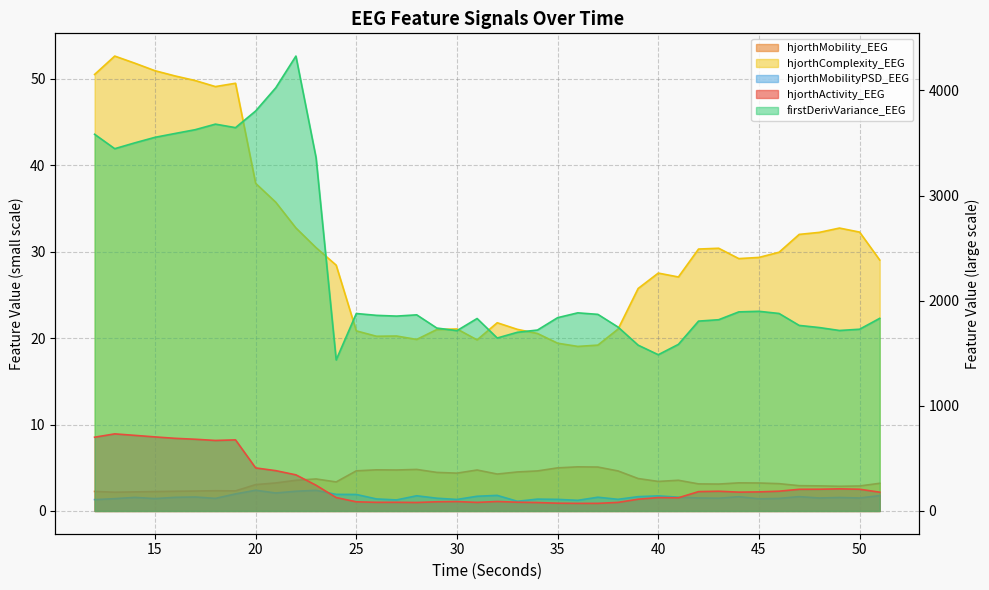

Reading right to left, what are all the values shown in this chart?

hjorthActivity_EEG: 51=178.8	50=206.7	49=210.3	48=206.8	47=206.1	46=188.1	45=181.3	44=179.2	43=187.7	42=184.0	41=125.6	40=127.3	39=112.0	38=81.6	37=72.5	36=72.3	35=74.0	34=80.2	33=83.4	32=90.2	31=81.6	30=89.5	29=87.4	28=80.8	27=82.5	26=82.2	25=87.1	24=127.5	23=244.9	22=343.6	21=383.5	20=409.5	19=676.1	18=670.6	17=682.1	16=690.9	15=704.4	14=719.0	13=733.2	12=701.5
hjorthMobility_EEG: 51=3.2	50=2.9	49=2.9	48=2.9	47=2.9	46=3.2	45=3.2	44=3.3	43=3.1	42=3.1	41=3.6	40=3.4	39=3.8	38=4.6	37=5.1	36=5.1	35=5.0	34=4.6	33=4.5	32=4.3	31=4.7	30=4.4	29=4.5	28=4.8	27=4.7	26=4.8	25=4.6	24=3.4	23=3.7	22=3.5	21=3.2	20=3.0	19=2.3	18=2.3	17=2.3	16=2.3	15=2.2	14=2.2	13=2.2	12=2.3
hjorthComplexity_EEG: 51=29.0	50=32.2	49=32.7	48=32.2	47=32.0	46=29.9	45=29.3	44=29.2	43=30.4	42=30.3	41=27.1	40=27.5	39=25.7	38=21.0	37=19.2	36=19.0	35=19.4	34=20.5	33=21.0	32=21.8	31=19.8	30=21.0	29=21.0	28=19.8	27=20.2	26=20.2	25=20.8	24=28.4	23=30.5	22=32.7	21=35.7	20=37.9	19=49.5	18=49.1	17=49.8	16=50.3	15=50.9	14=51.8	13=52.6	12=50.5
firstDerivVariance_EEG: 51=1831.9	50=1728.4	49=1716.5	48=1744.4	47=1764.7	46=1878.3	45=1899.0	44=1893.4	43=1818.9	42=1805.7	41=1584.5	40=1486.1	39=1576.9	38=1749.2	37=1869.8	36=1884.3	35=1838.4	34=1720.7	33=1699.3	32=1644.8	31=1830.5	30=1715.1	29=1739.6	28=1865.3	27=1853.3	26=1860.5	25=1877.9	24=1436.8	23=3360.6	22=4326.2	21=4024.8	20=3804.1	19=3645.6	18=3679.0	17=3626.2	16=3590.2	15=3553.6	14=3501.1	13=3445.4	12=3582.5
hjorthMobilityPSD_EEG: 51=1.8	50=1.5	49=1.6	48=1.5	47=1.7	46=1.5	45=1.4	44=1.7	43=1.5	42=1.5	41=1.6	40=1.7	39=1.7	38=1.3	37=1.6	36=1.2	35=1.3	34=1.4	33=1.1	32=1.8	31=1.7	30=1.3	29=1.5	28=1.8	27=1.3	26=1.4	25=1.9	24=1.9	23=2.4	22=2.3	21=2.1	20=2.4	19=2.0	18=1.5	17=1.6	16=1.6	15=1.4	14=1.6	13=1.4	12=1.3